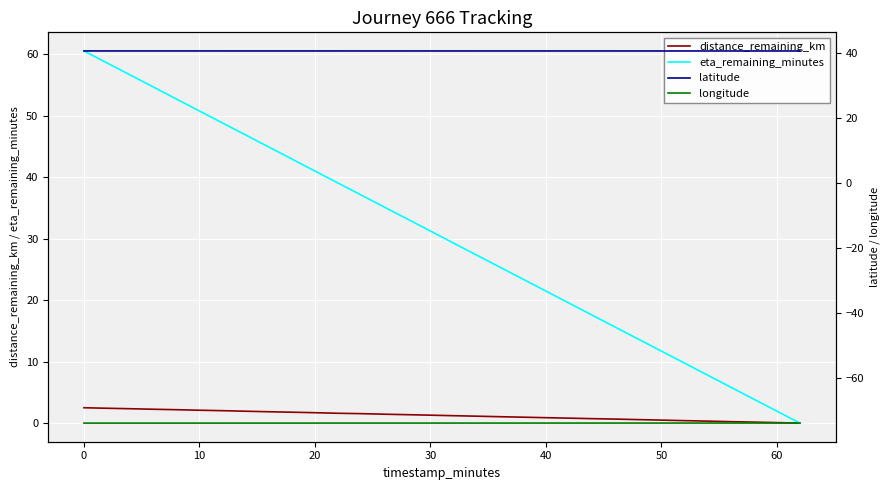

True or false: latitude has more than 1 points higher than both neighbors.

False